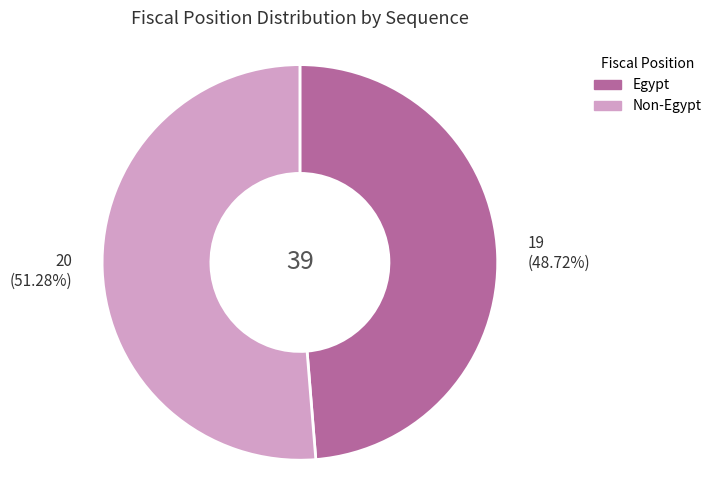

Which category has the biggest portion of the pie?

Non-Egypt